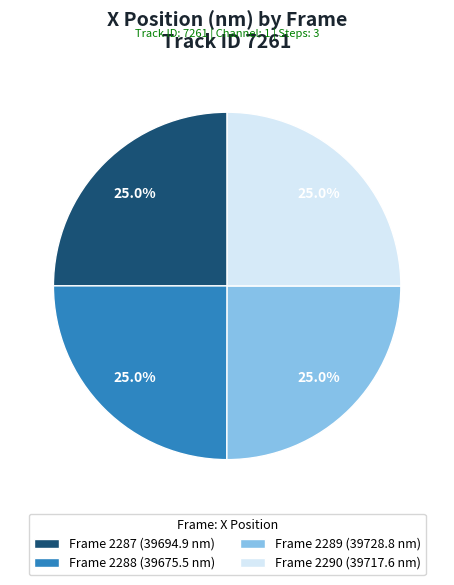

What is the total percentage of Frame 2290 (39717.6 nm) and Frame 2288 (39675.5 nm)?

50.0%